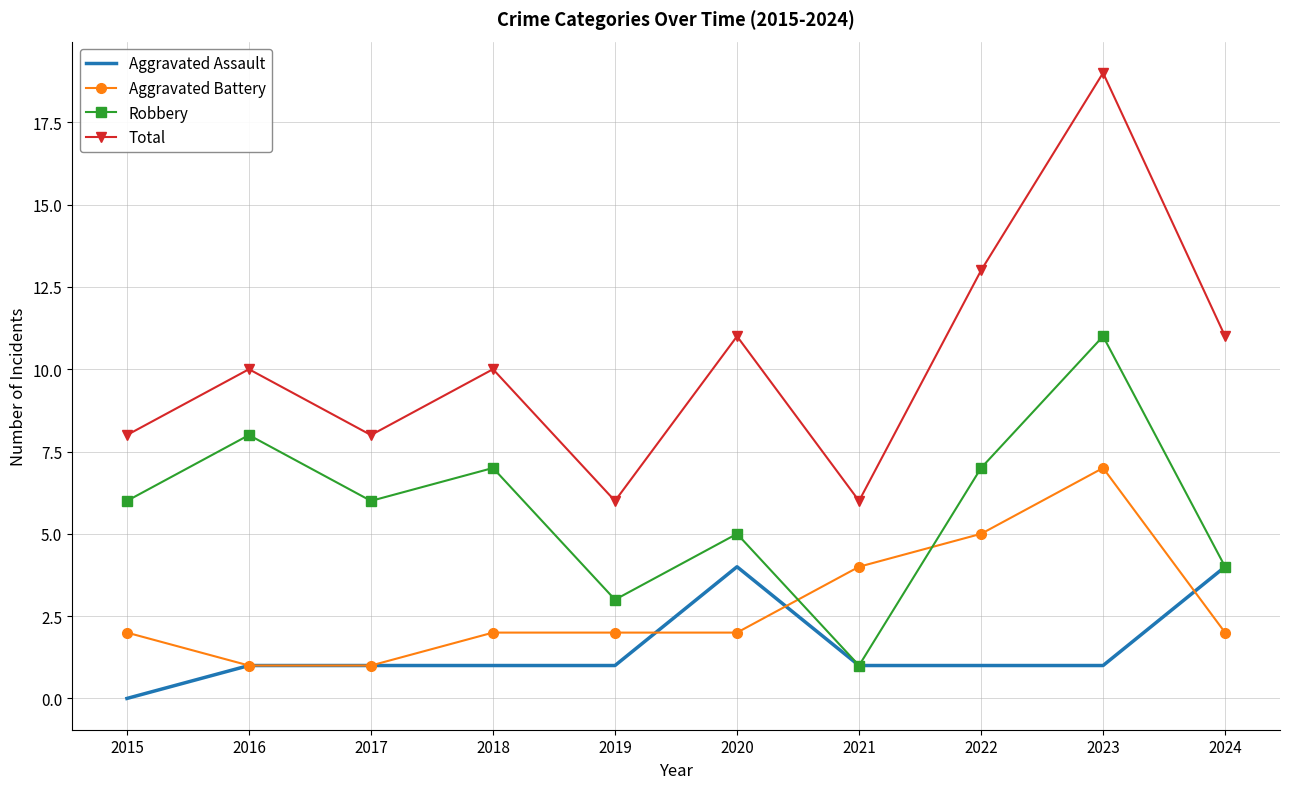

True or false: Aggravated Assault has a value of 1 at 2019.

True